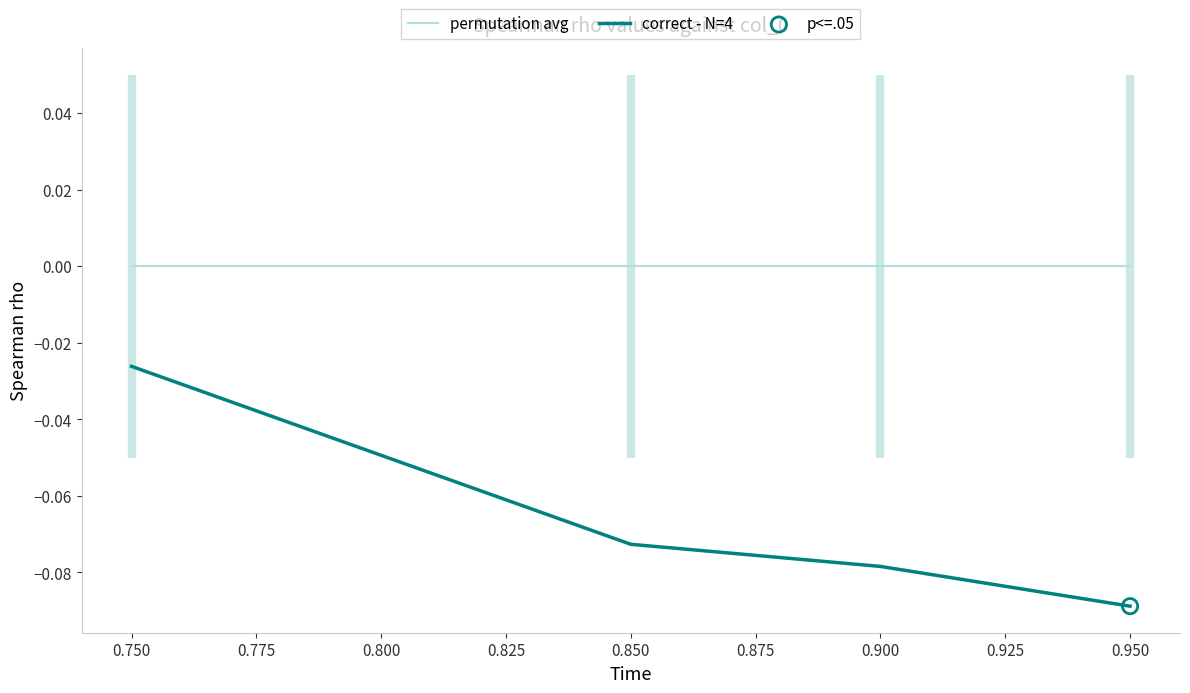

What are all the series names shown in the legend?

permutation avg, correct - N=4